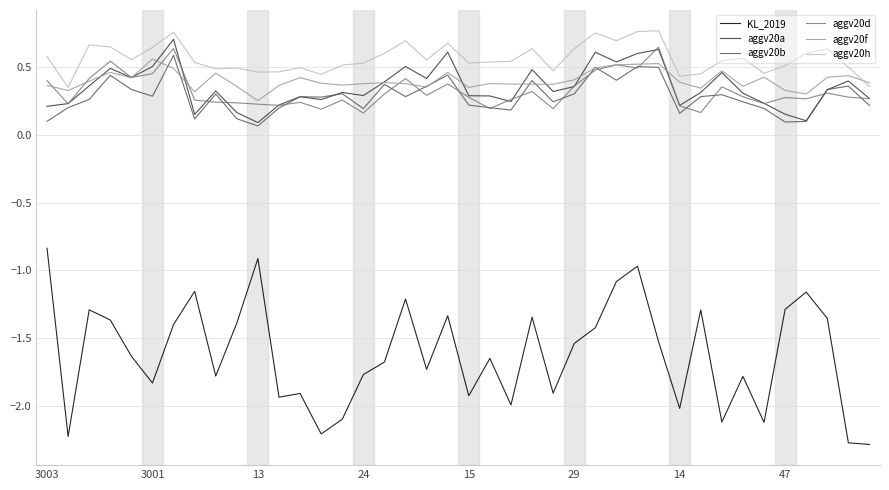

How many aggv20a values are between 0 and 1?

40